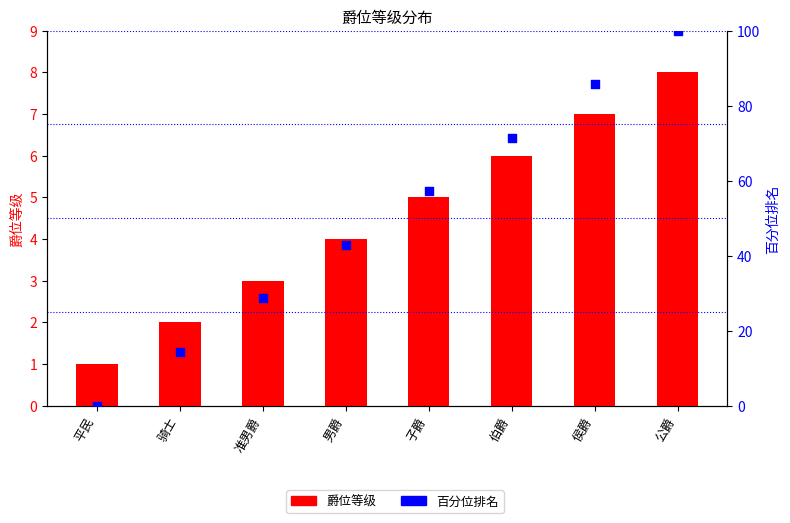

Which series has the largest total across all categories?

百分位排名